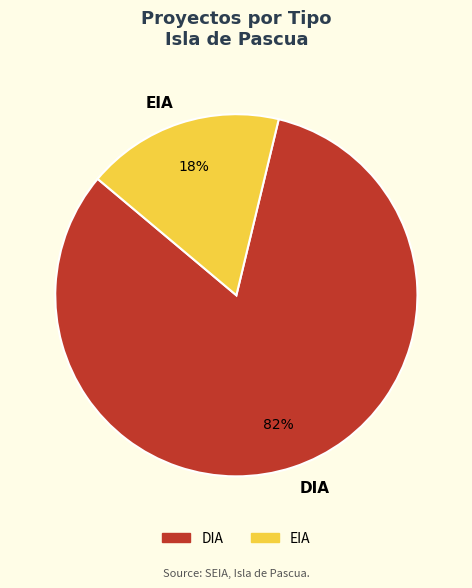

Rank the categories by value from lowest to highest.

EIA, DIA